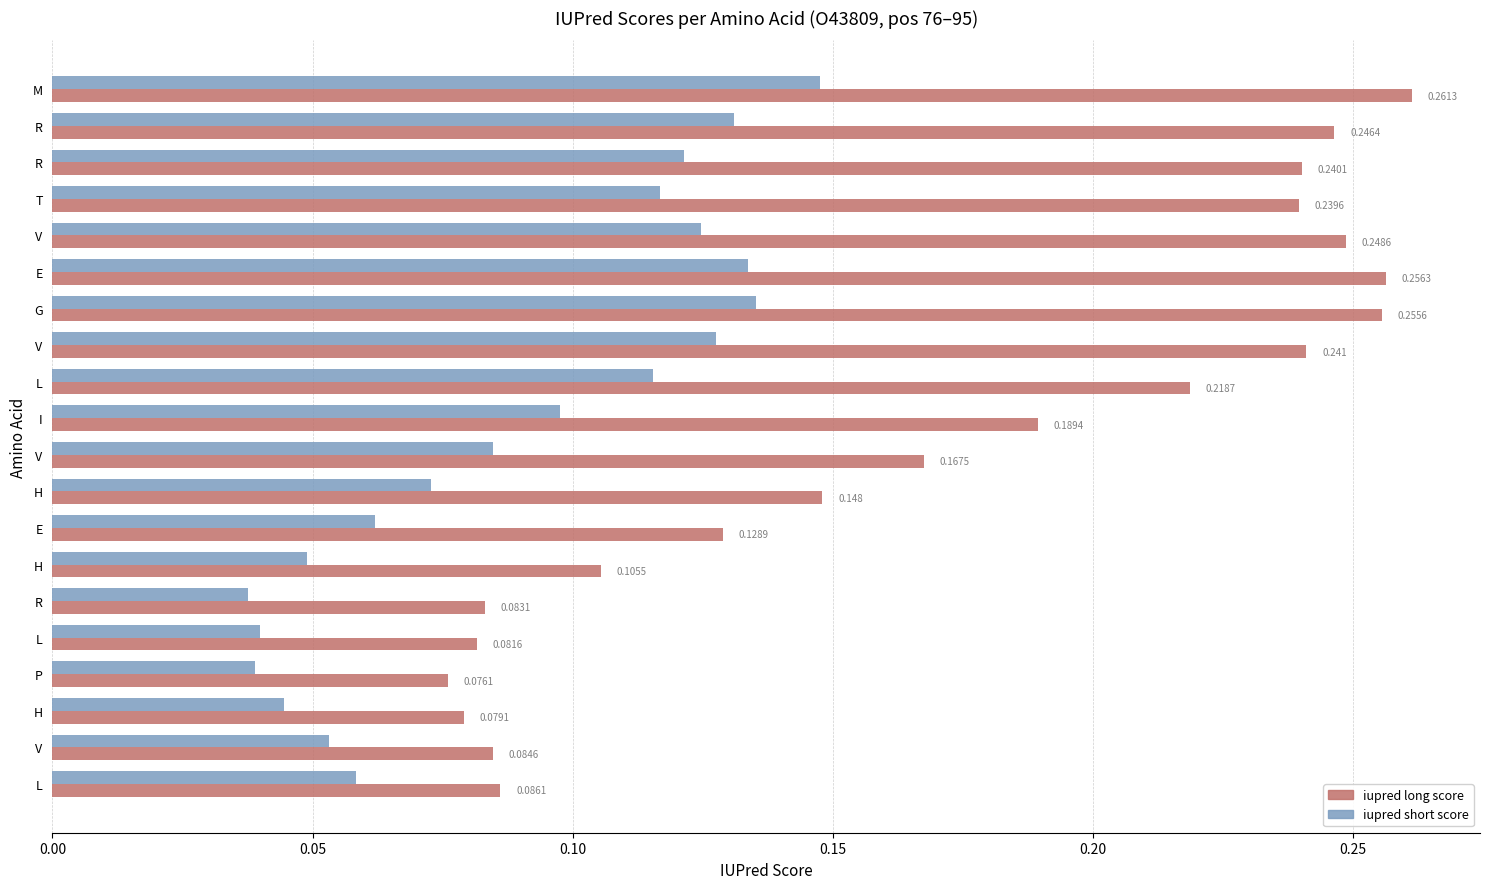

Reading left to right, what are all the values shown in this chart?

iupred long score: 0.3	0.2	0.2	0.2	0.2	0.3	0.3	0.2	0.2	0.2	0.2	0.1	0.1	0.1	0.1	0.1	0.1	0.1	0.1	0.1
iupred short score: 0.1	0.1	0.1	0.1	0.1	0.1	0.1	0.1	0.1	0.1	0.1	0.1	0.1	0.0	0.0	0.0	0.0	0.0	0.1	0.1